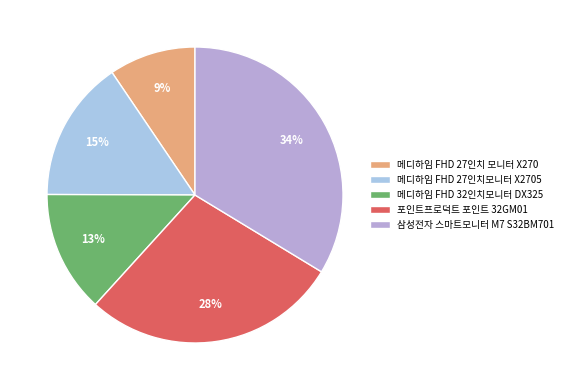

True or false: 메디하임 FHD 27인치 모니터 X270 accounts for 9% of the total.

True